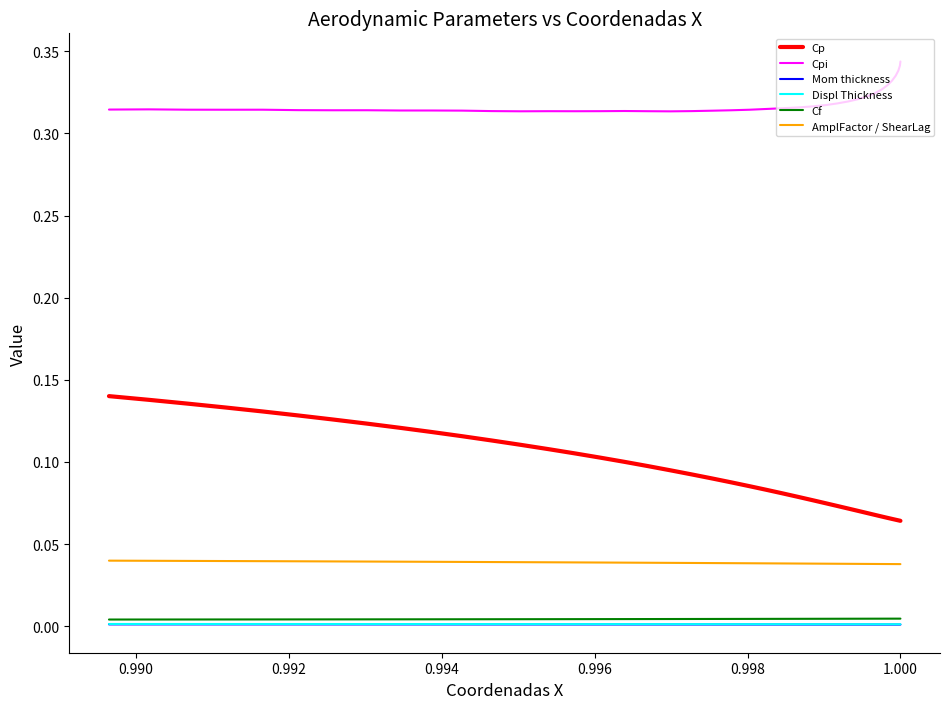

Does the chart have visible grid lines?

No